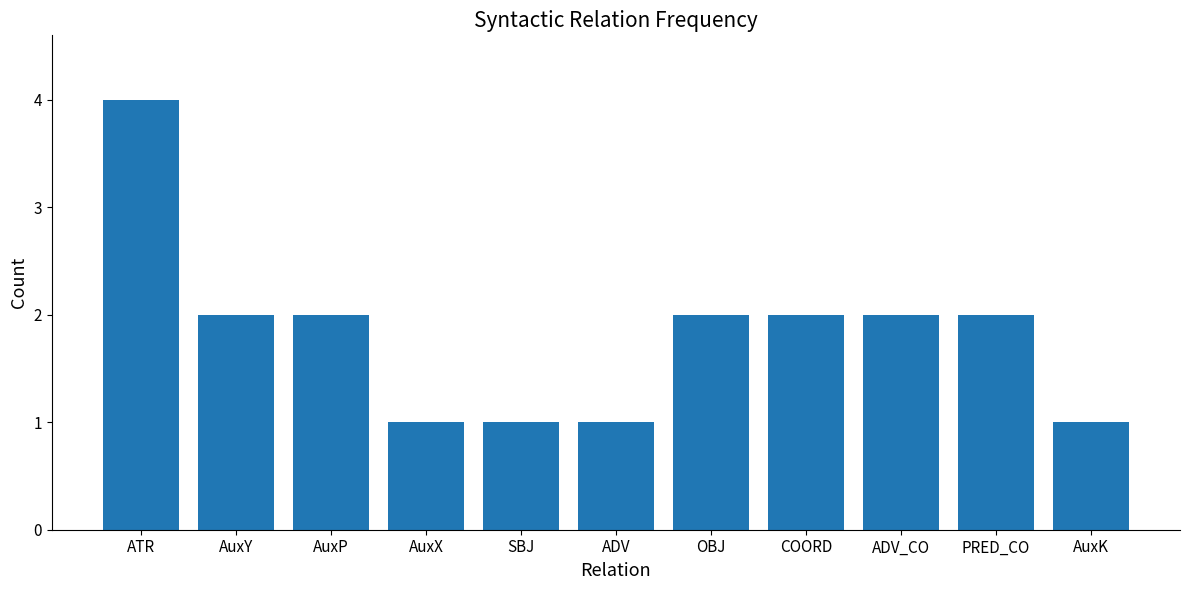

What is the average value?

2